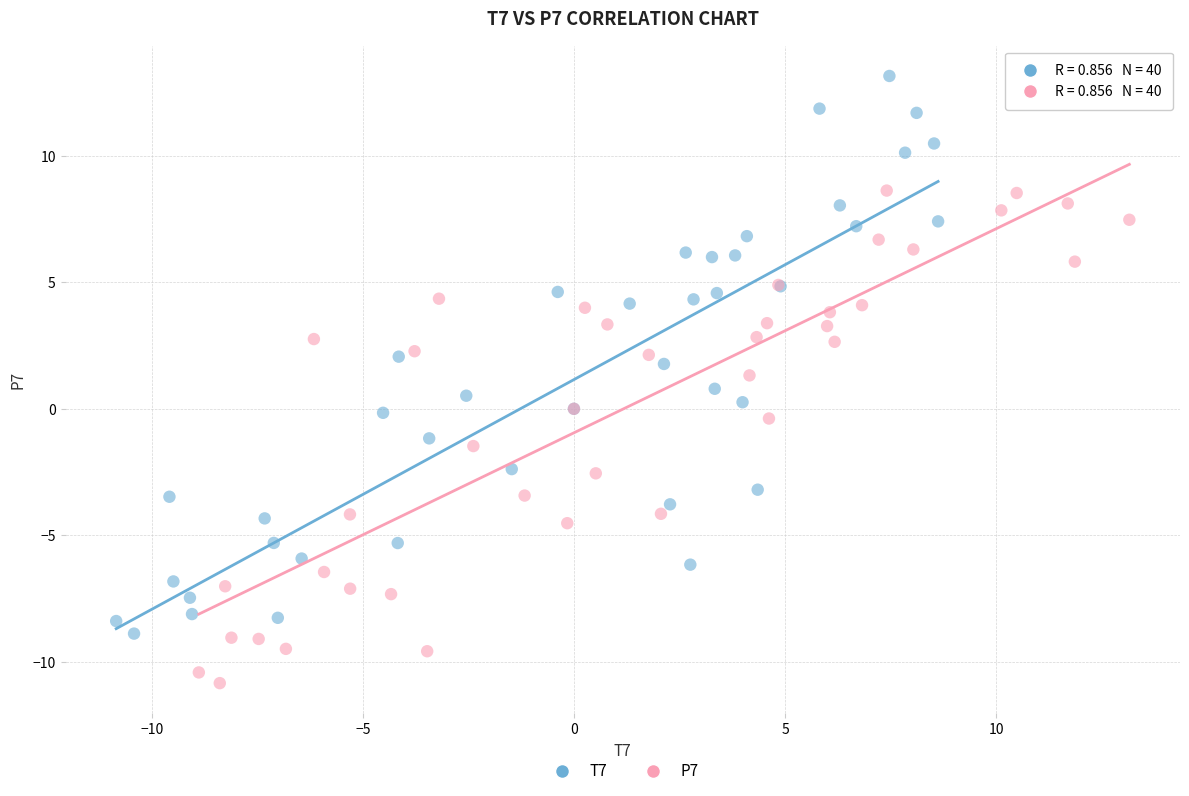

Which series has the widest spread of Y values?

T7